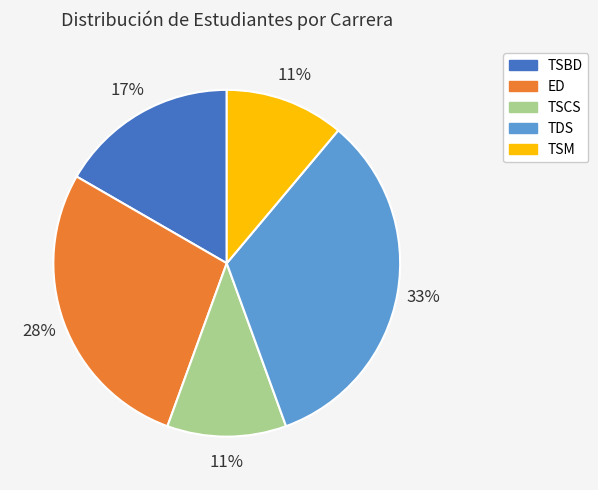

Do TSM and ED together represent more than half of the pie?

No